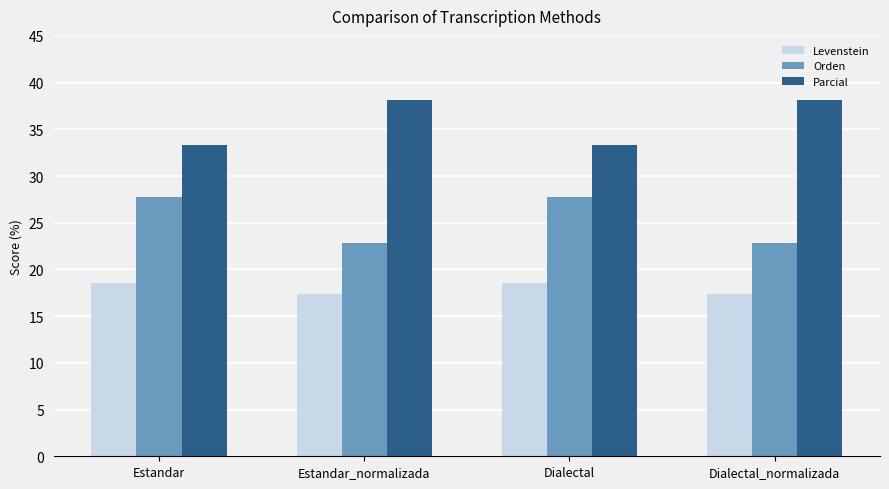

What is the greatest value displayed?

38.1